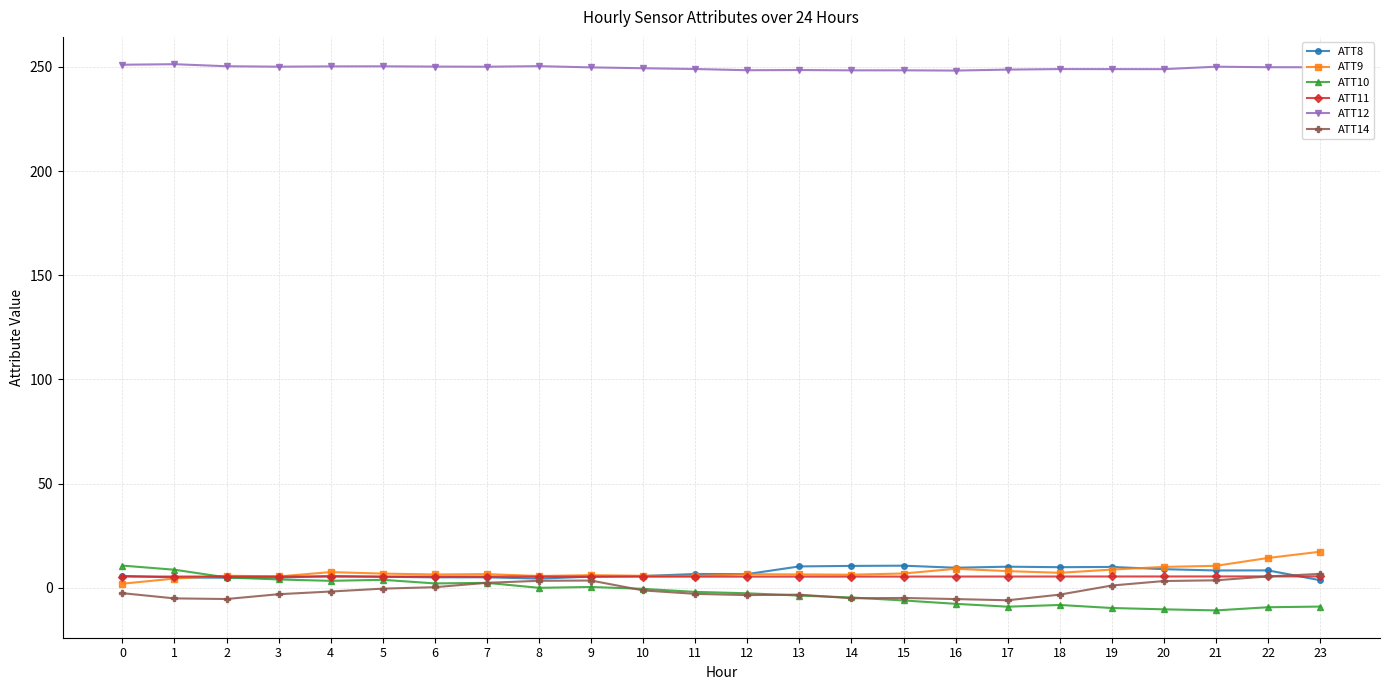

What is the greatest value displayed?

251.2